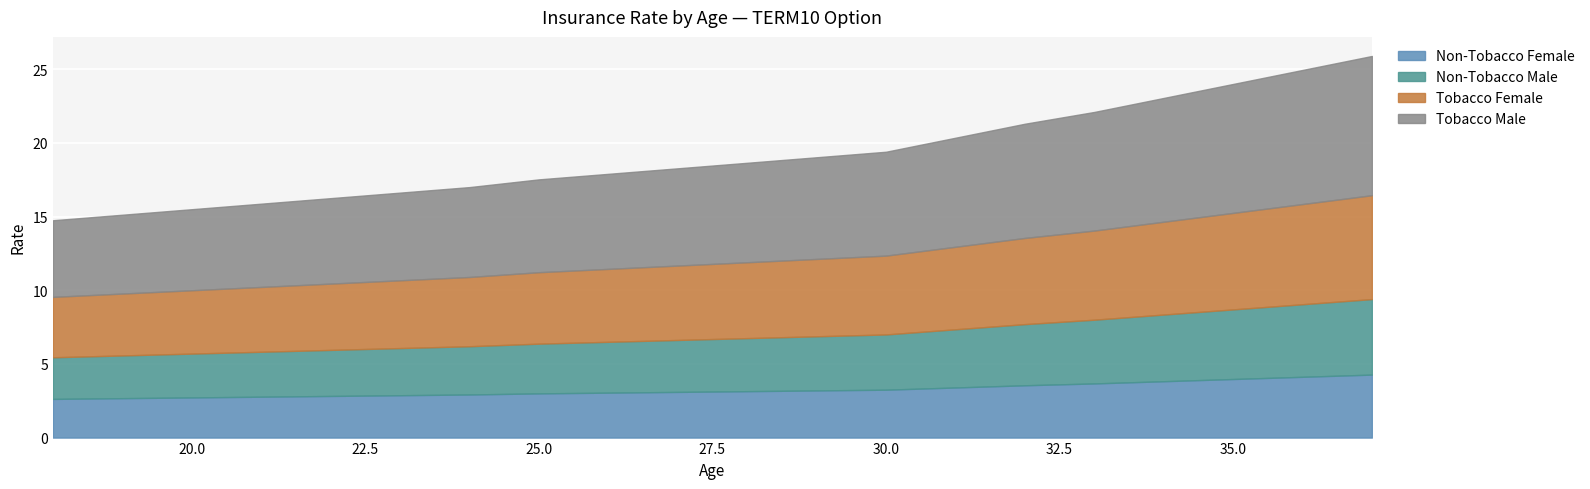

Which series has the largest total across all categories?

Tobacco Male